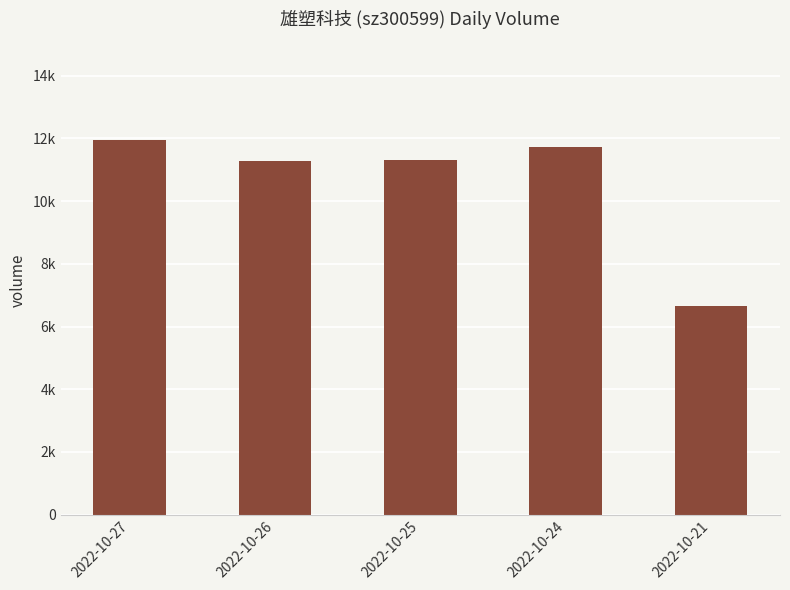

Reading left to right, list all the values displayed in this chart.

11960	11265	11299	11709	6641